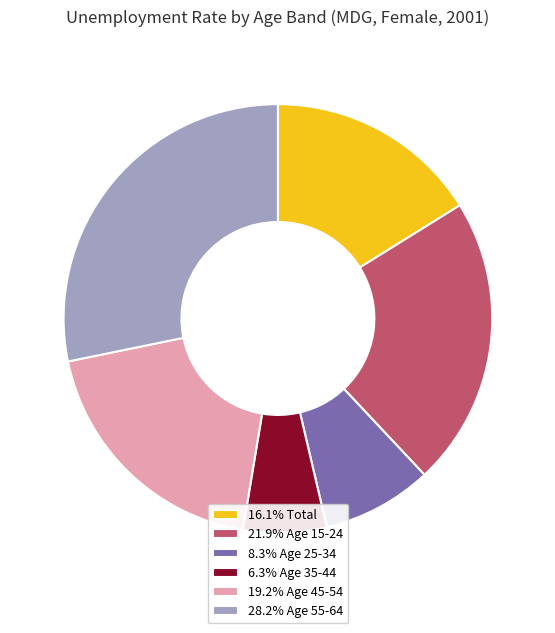

How many segments does this pie chart have?

6